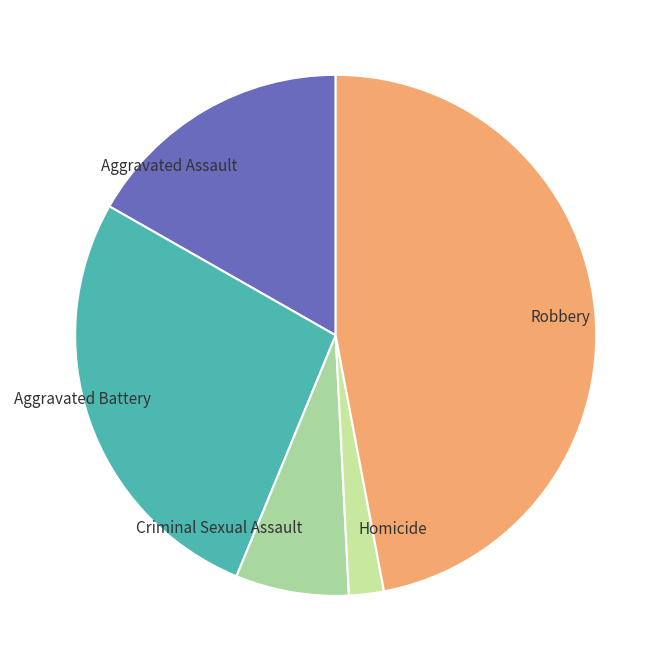

The Homicide slice represents 2% of the pie. True or false?

True